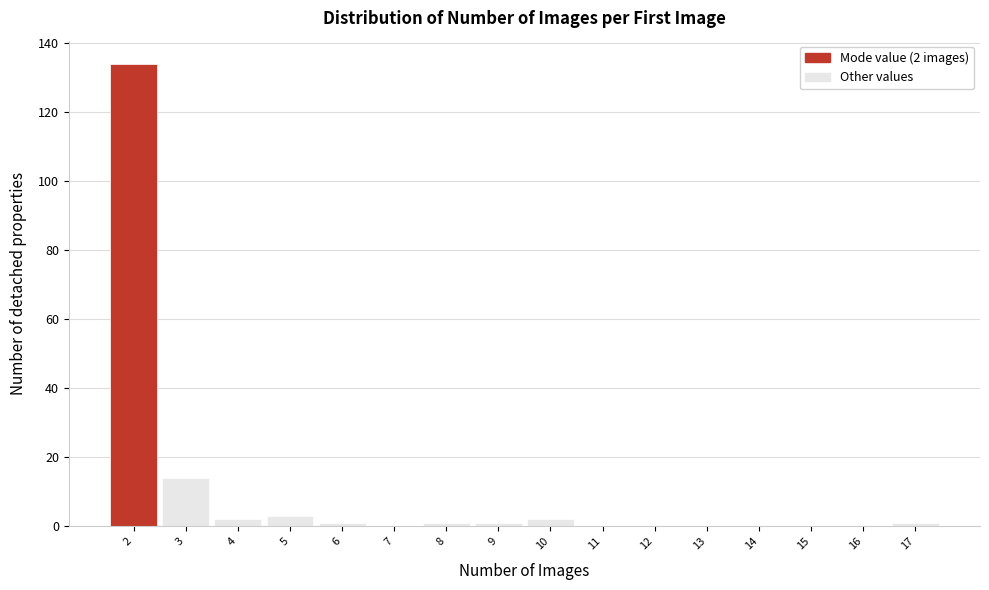

Over which range of the x-axis is the bar tallest?

1.5 to 2.5